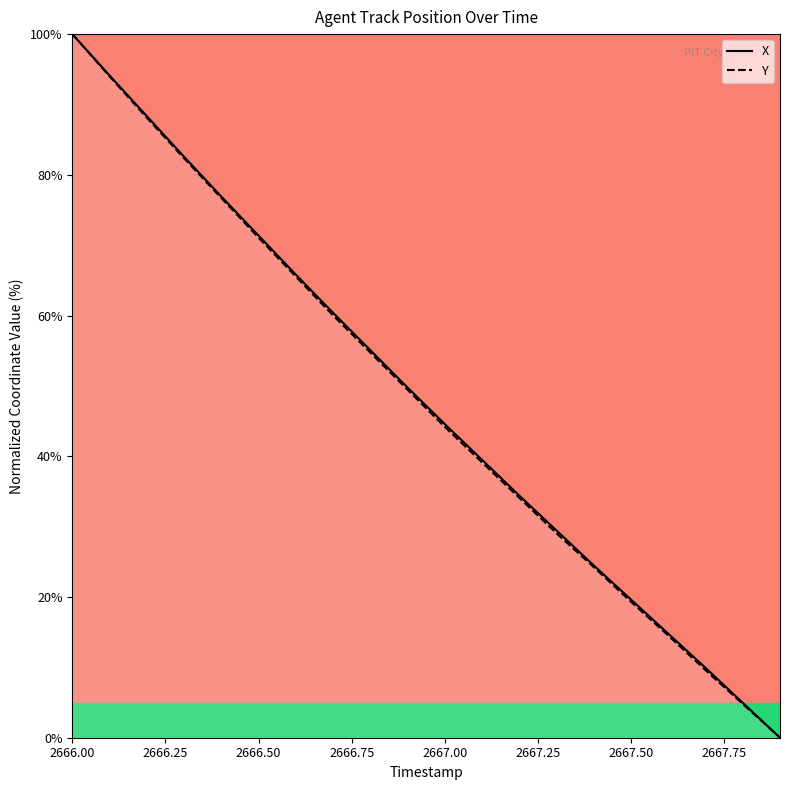

True or false: X and Y cross at least once.

False